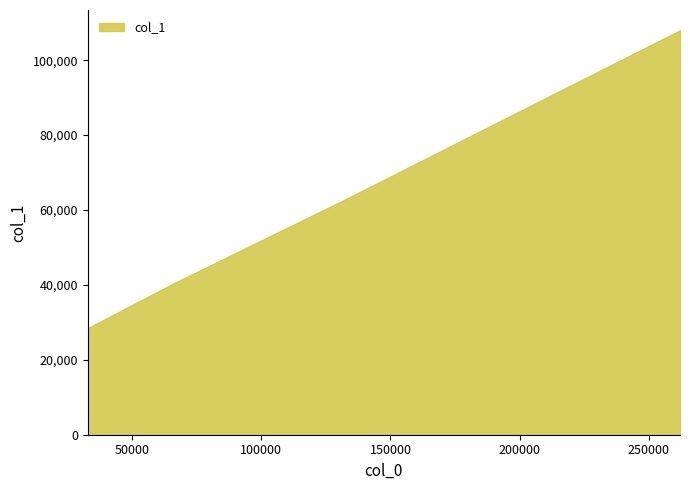

Reading left to right, transcribe all the data shown in this chart.

32768=28460	65536=40272	131072=62360	262144=108004